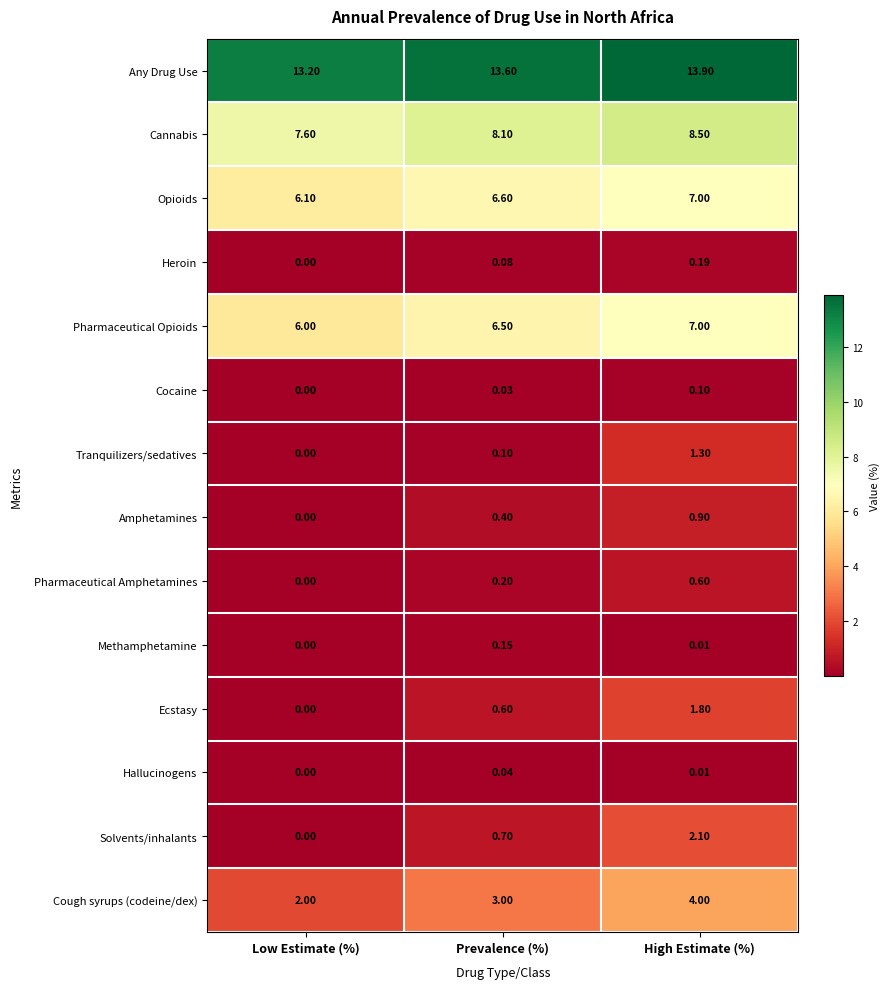

Which category has the lowest value across all series?

Low Estimate (%)